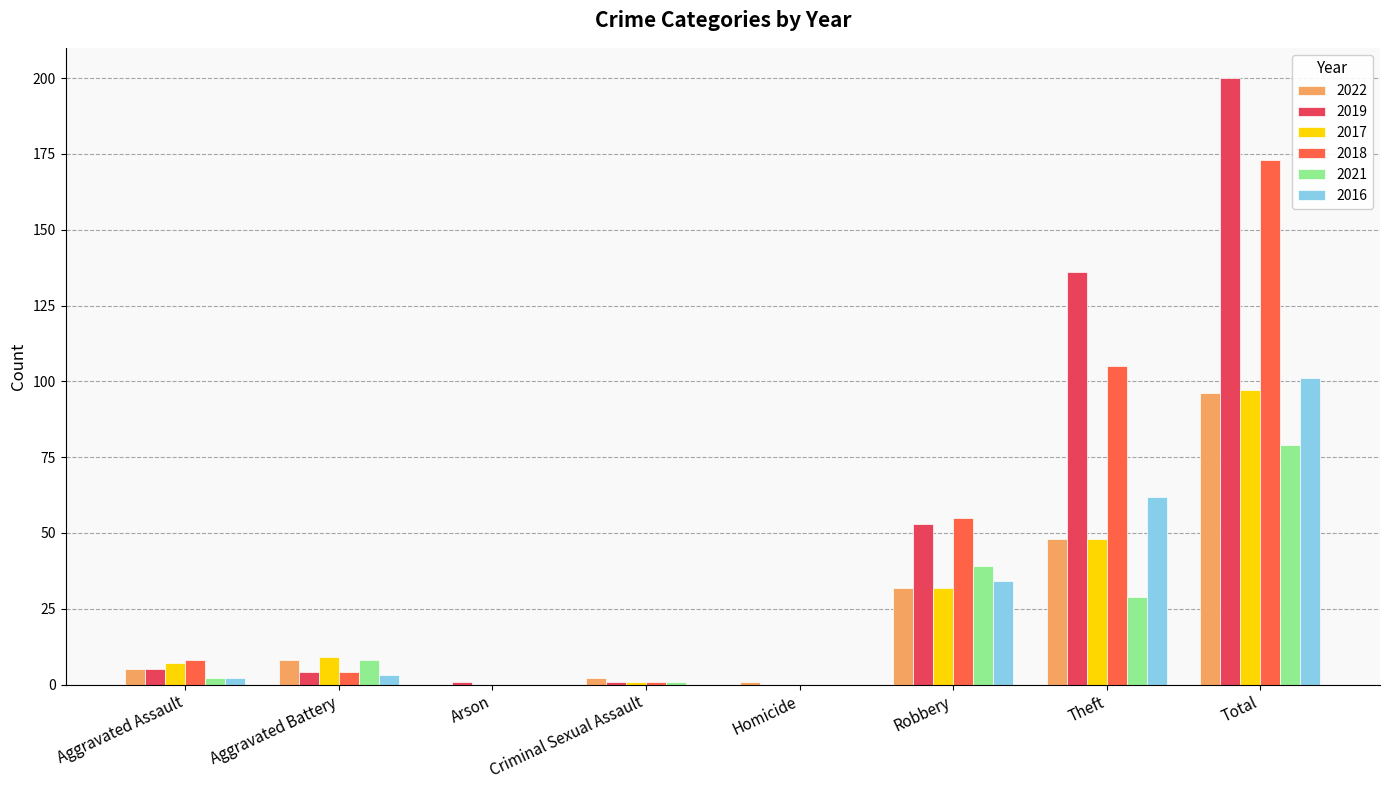

True or false: 2018 has a value of 8 at Aggravated Assault.

True